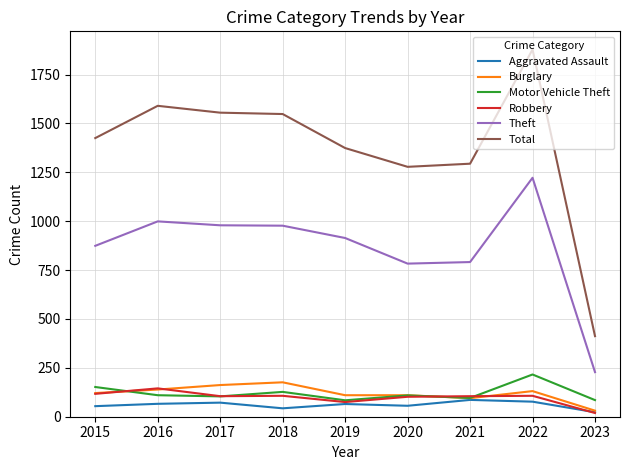

The Theft series shows 1408 at 2021. True or false?

False